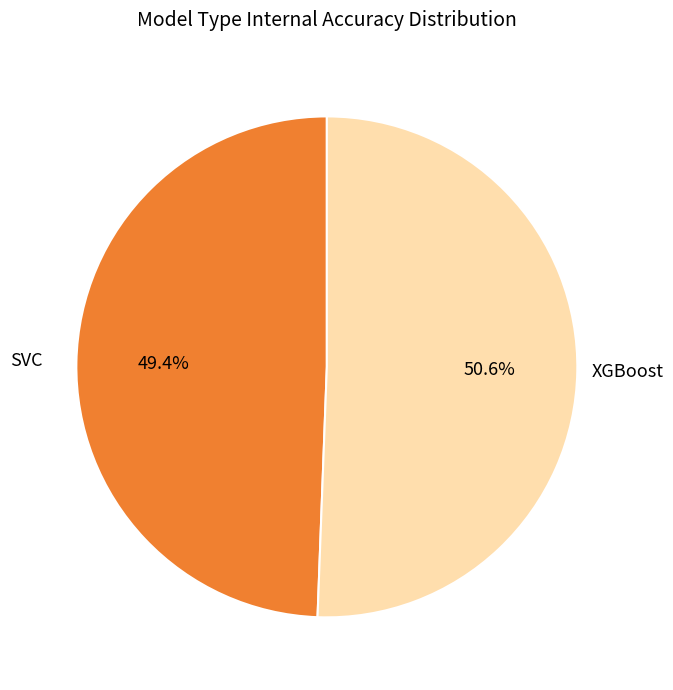

Which category has the smallest portion of the pie?

SVC